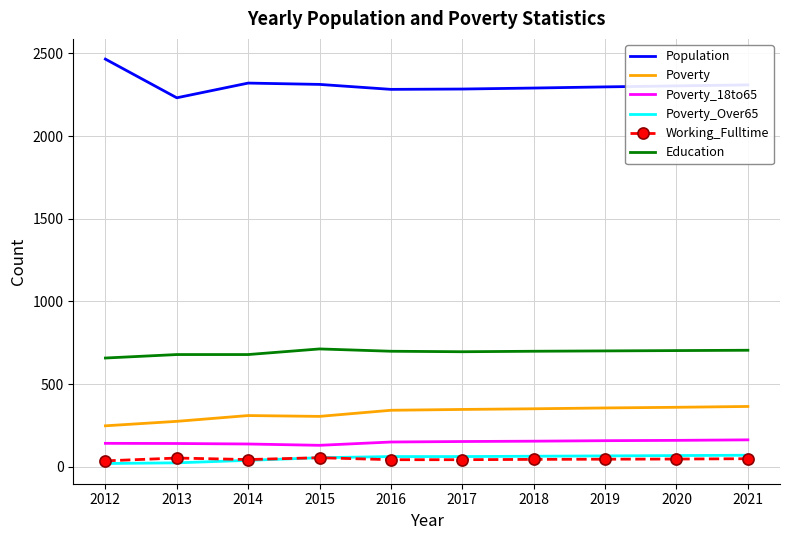

What are all the series names shown in the legend?

Population, Poverty, Poverty_18to65, Poverty_Over65, Working_Fulltime, Education